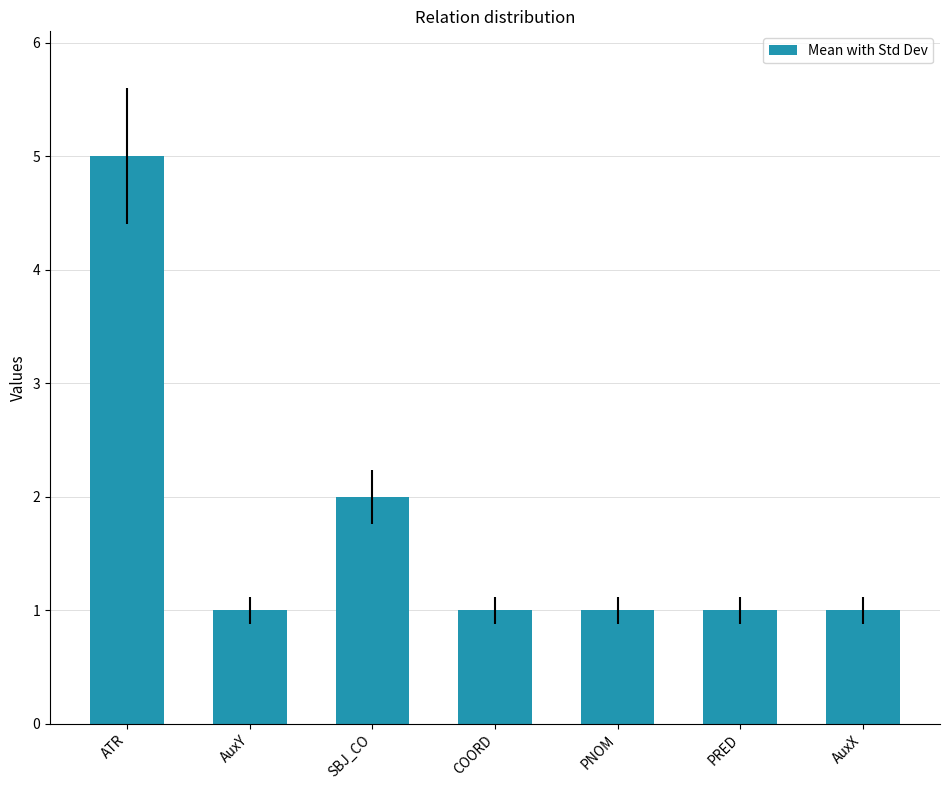

True or false: the data shows 1 at AuxX.

True